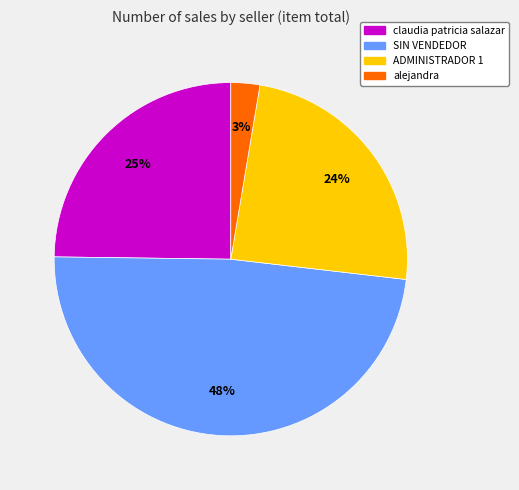

Is there any slice that represents more than half of the pie?

No